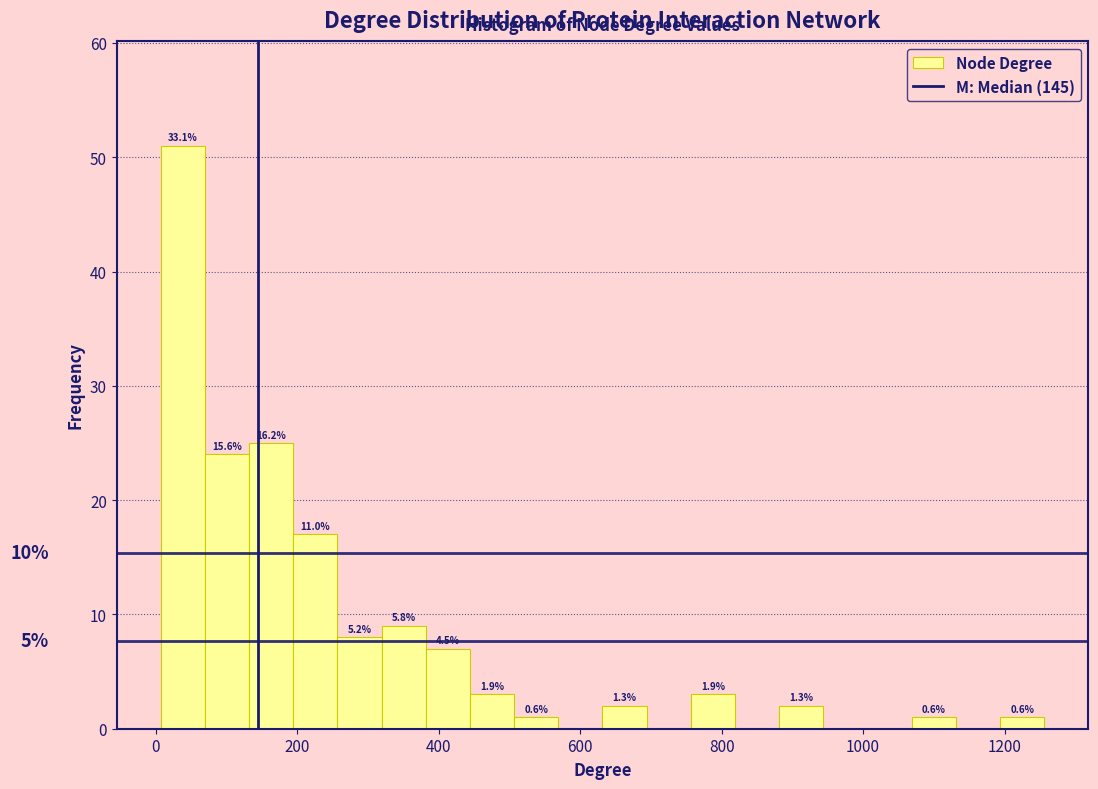

Around what value on the x-axis is the tallest bar? Give the approximate position of its centre, as read against the axis.

40